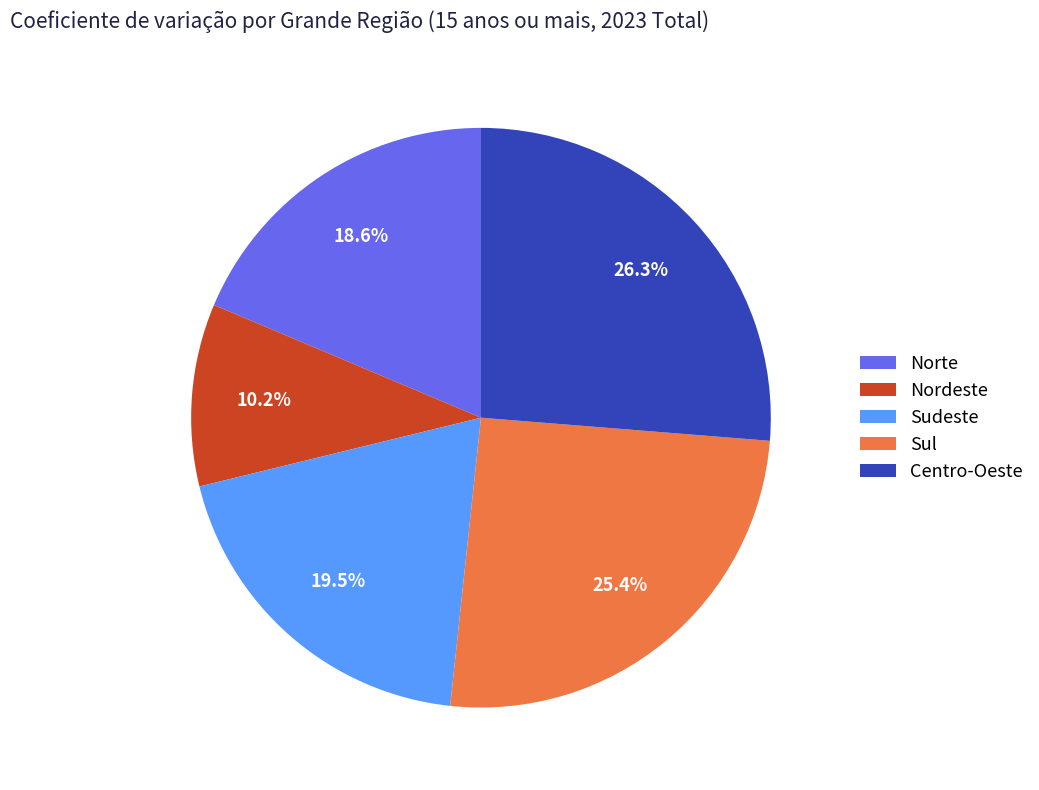

Does Nordeste represent more than half of the total?

No